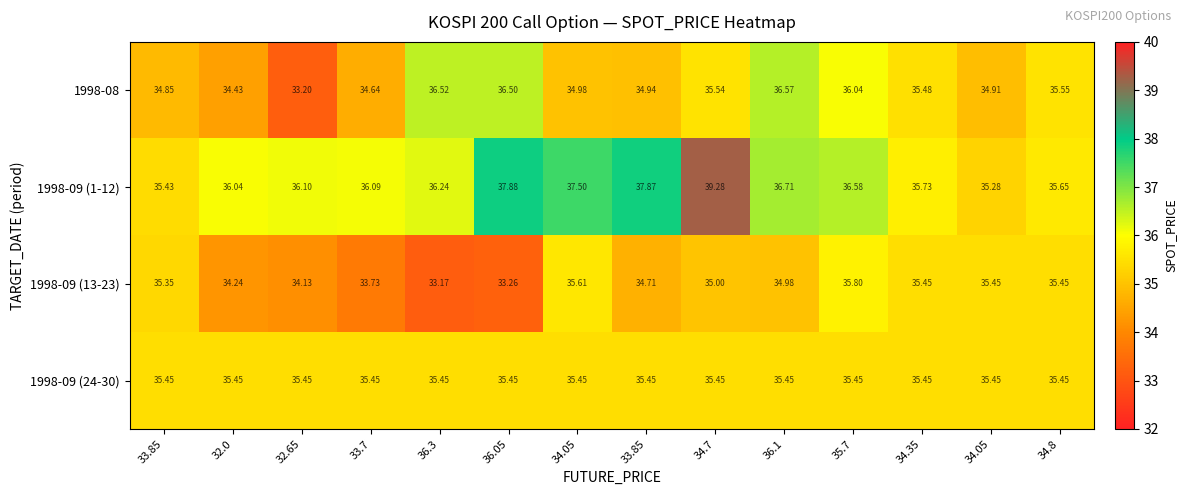

What is the greatest value displayed?

39.3